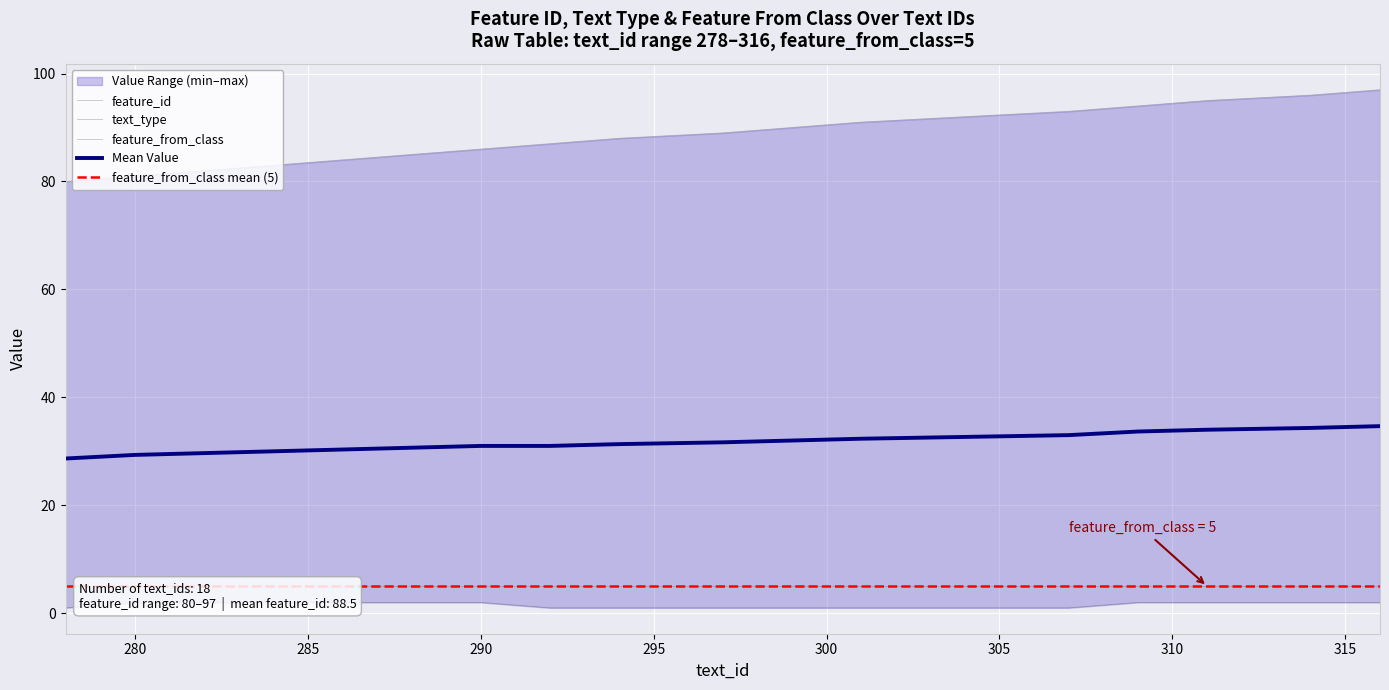

Reading right to left, list all the values displayed in this chart.

feature_id: 316=97	314=96	311=95	309=94	307=93	304=92	301=91	299=90	297=89	294=88	292=87	290=86	288=85	286=84	284=83	282=82	280=81	278=80
text_type: 316=2	314=2	311=2	309=2	307=1	304=1	301=1	299=1	297=1	294=1	292=1	290=2	288=2	286=2	284=2	282=2	280=2	278=1